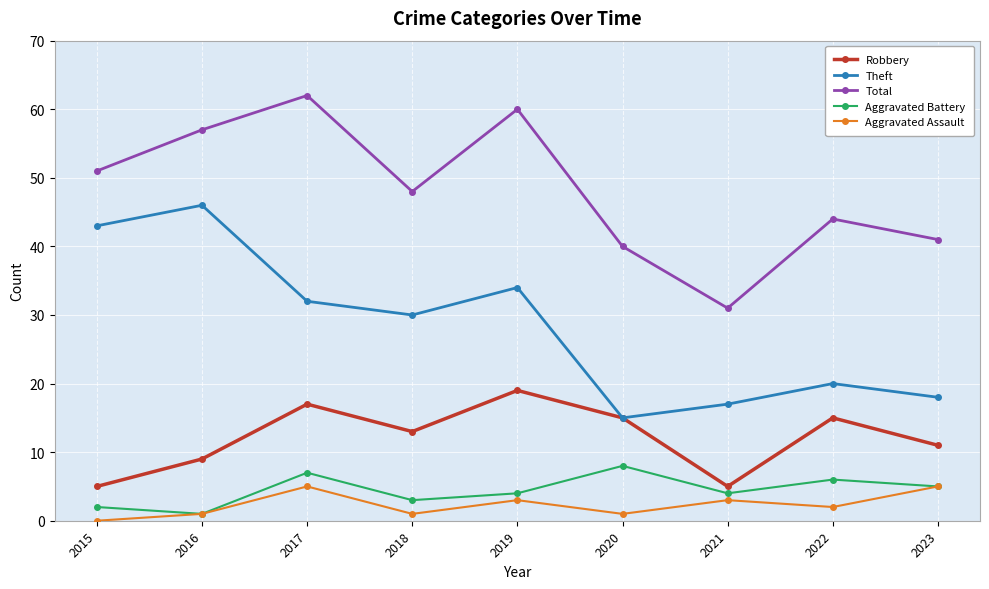

What is the value of the Total point at the 9th from the left?

41